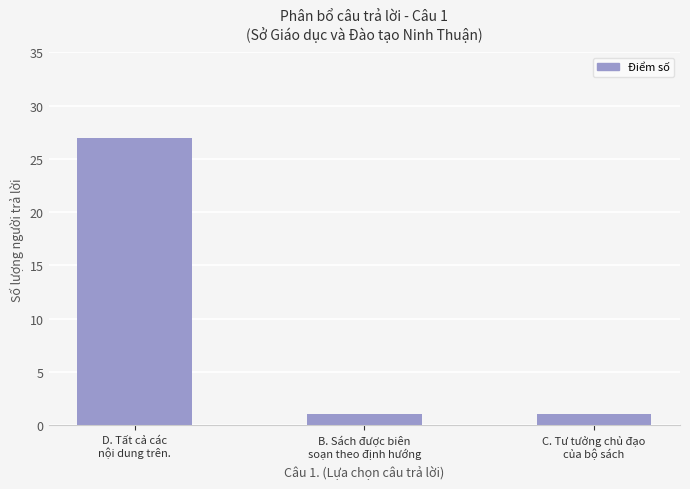

How many bars are there in total?

3